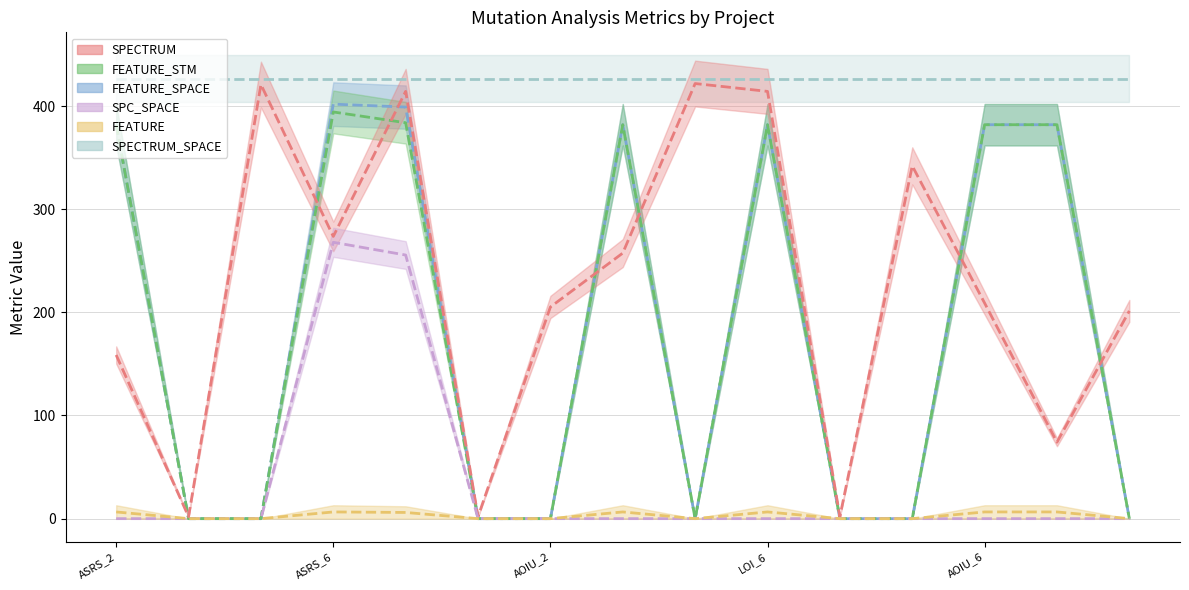

Is it true that SPC_SPACE equals -153.1 at Weight.ElevatorSystem.Elevator.ASRS_5?

False